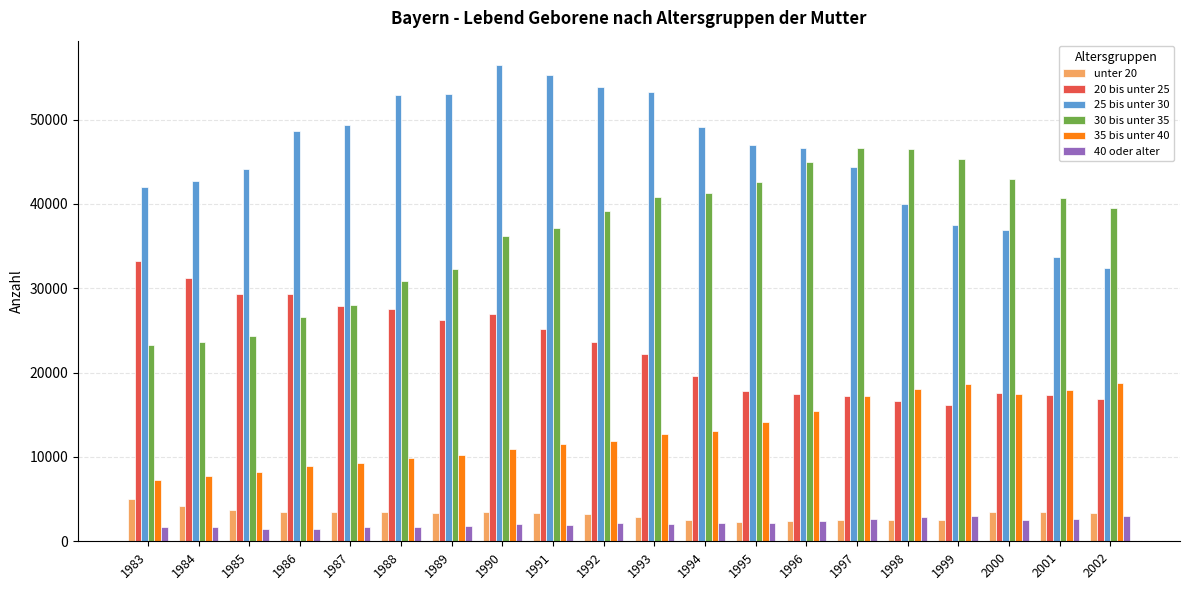

What is the difference between the 40 oder alter values at 1999 and 2002?

30